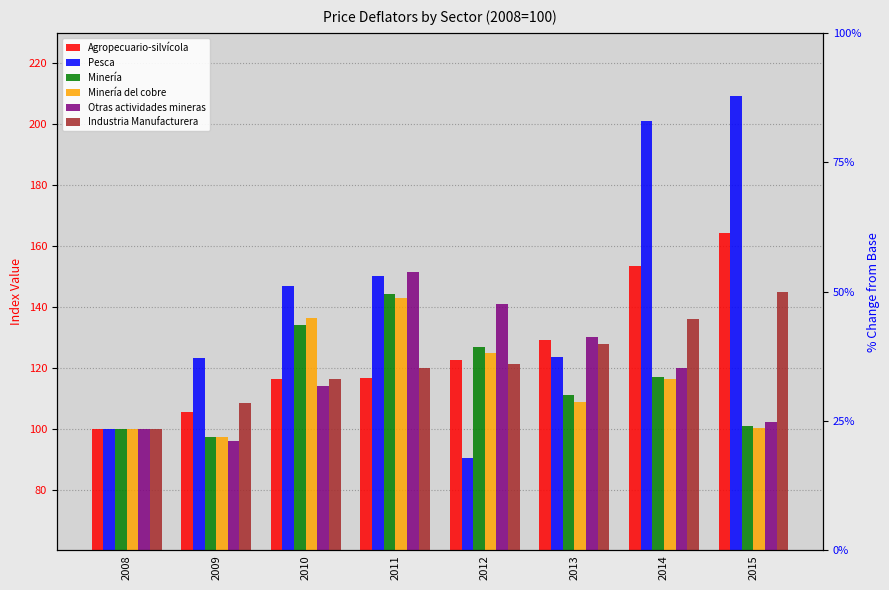

What is the spread (max minus min) of values at 2013?

21.4